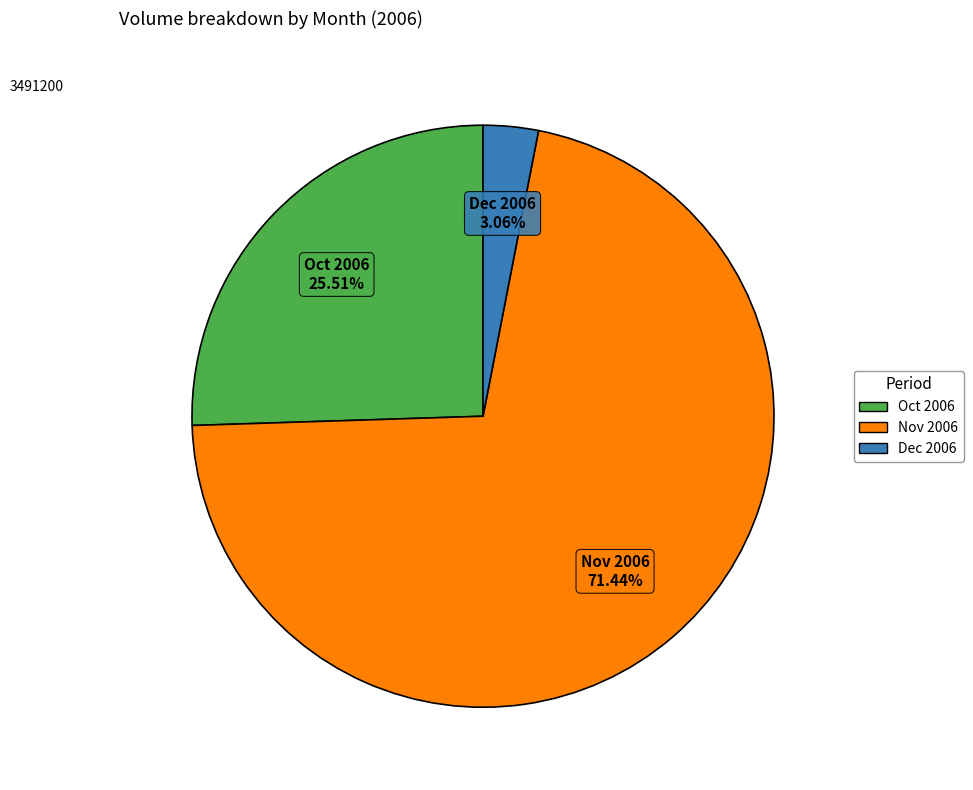

Is there any slice that represents more than half of the pie?

Yes